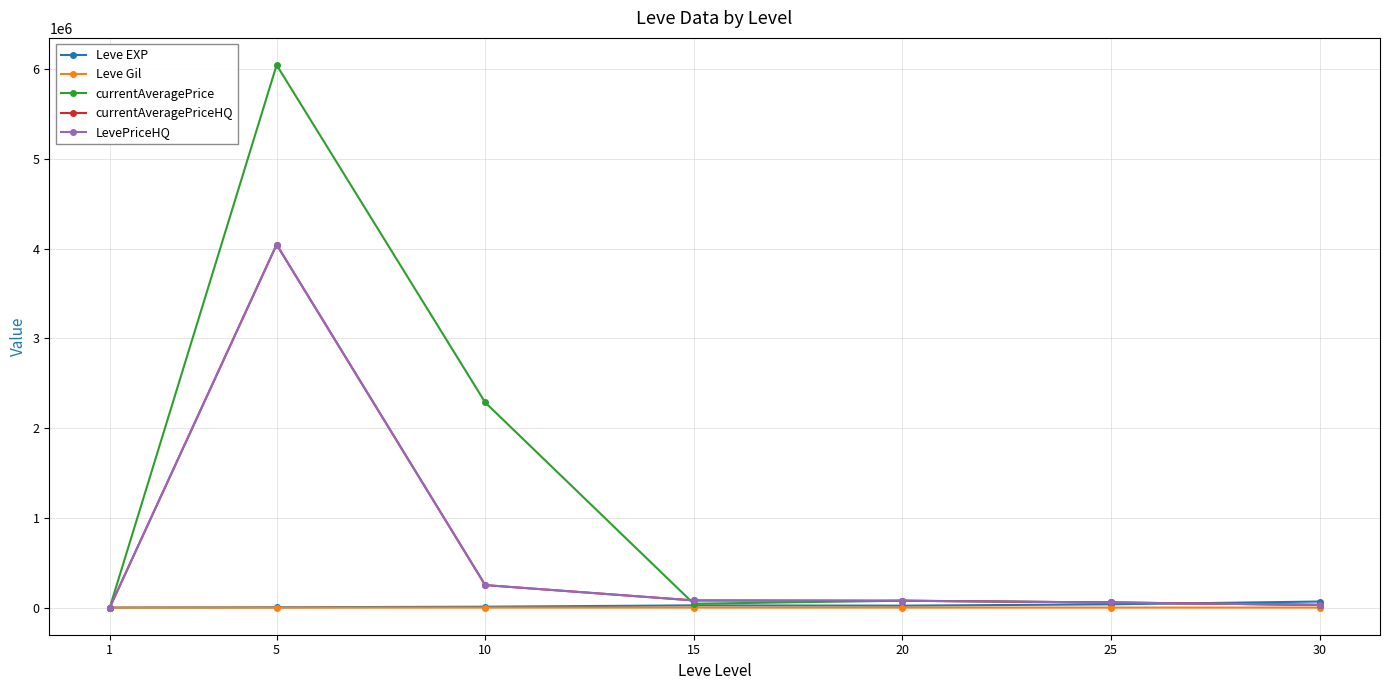

At how many categories does at least one series exceed 4256080?

1